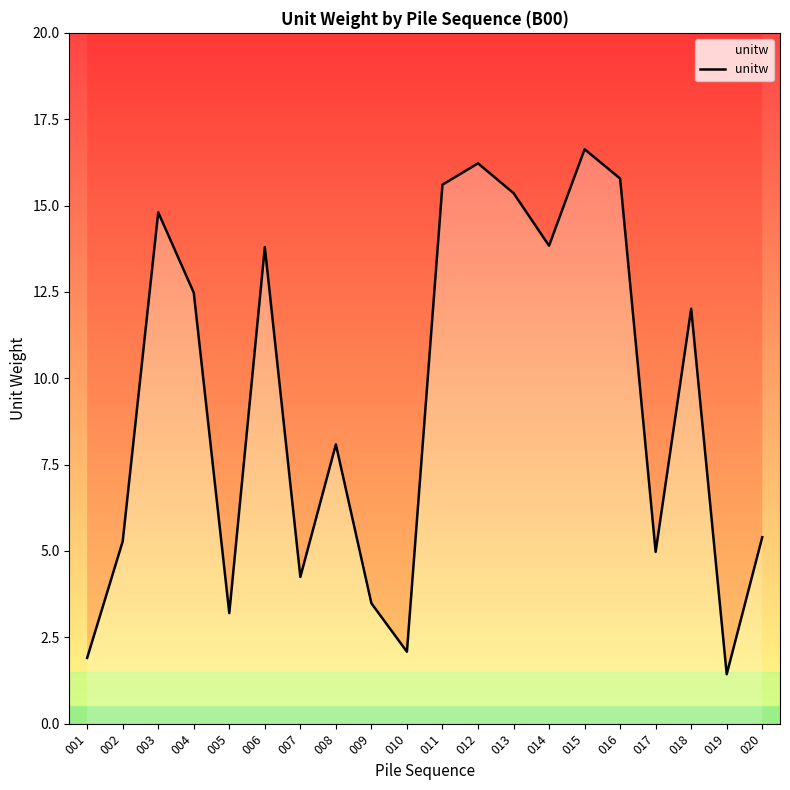

Where does the data first go above 12?

003